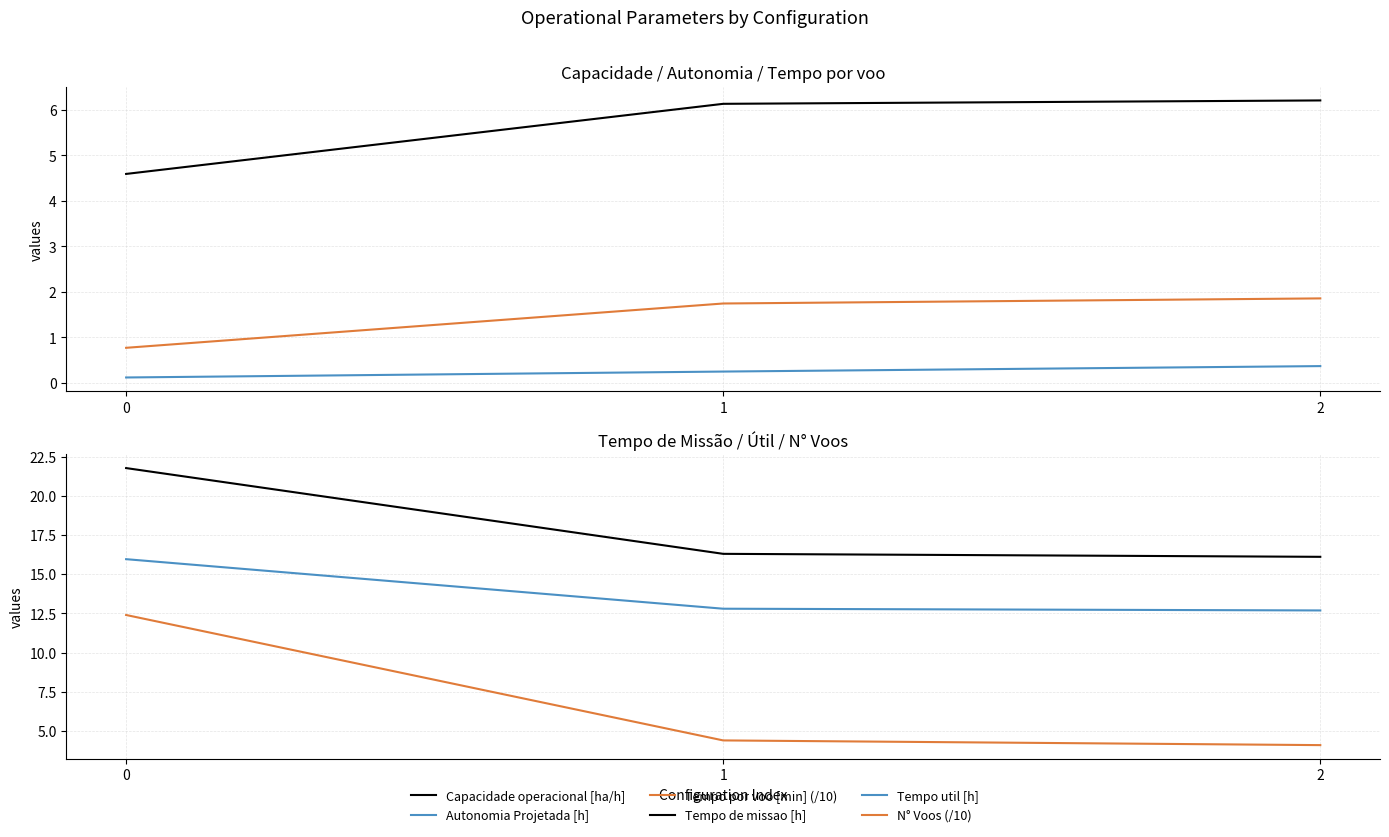

Which series has the widest spread of values?

N° Voos (/10)